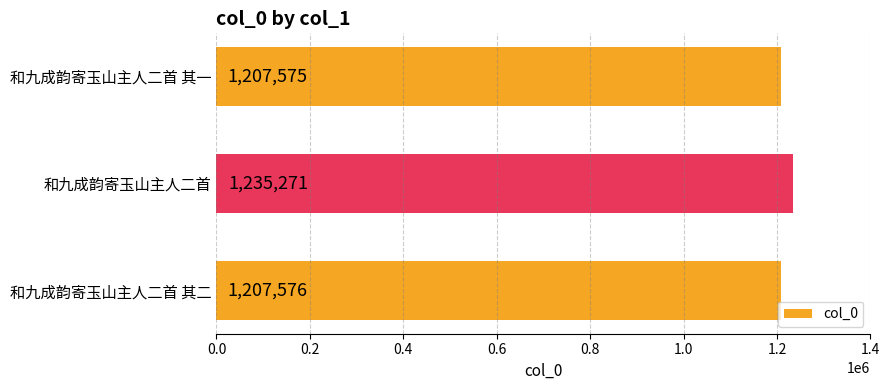

Are the bars horizontal?

Yes